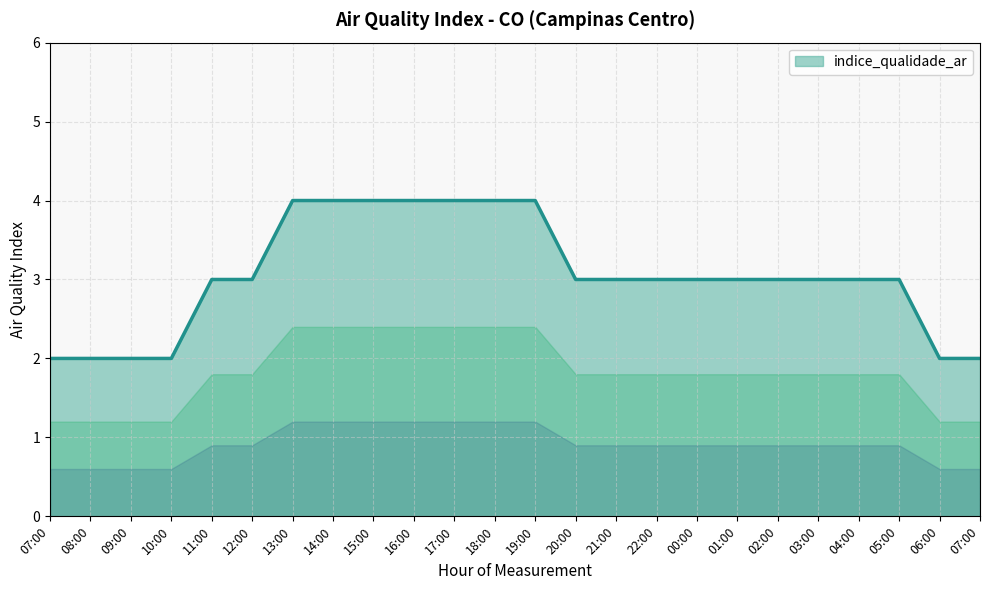

How many lines are shown in the chart?

1